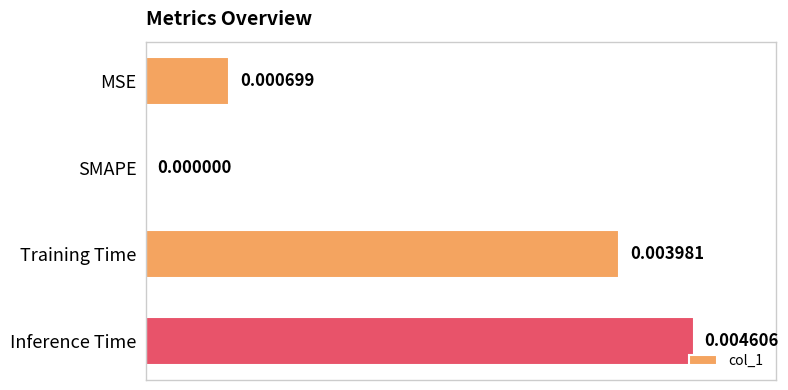

At which category does the chart reach its peak across all series?

Inference Time